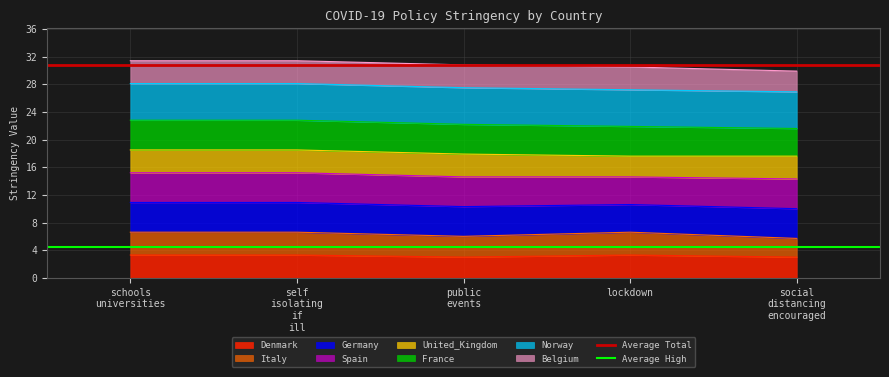

What is the value of the Average High point at the 1st from the left?

4.5